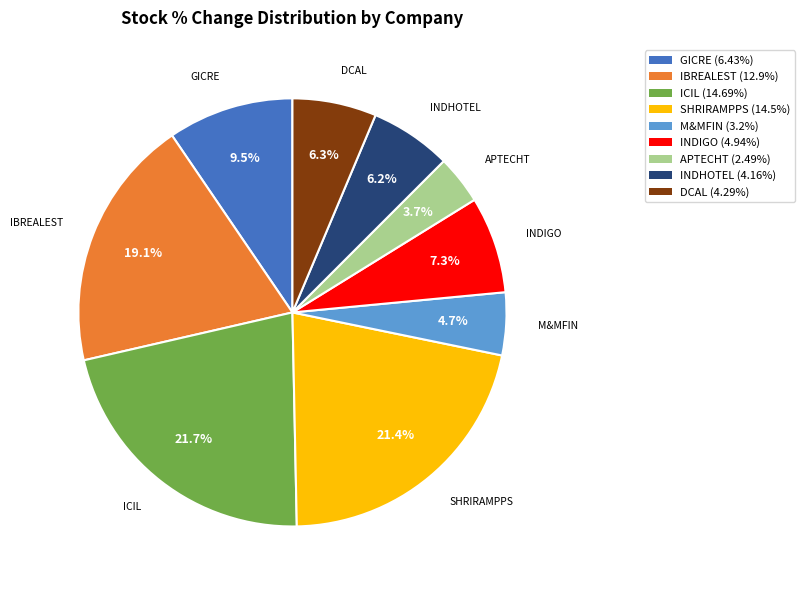

Does any single category account for the majority?

No